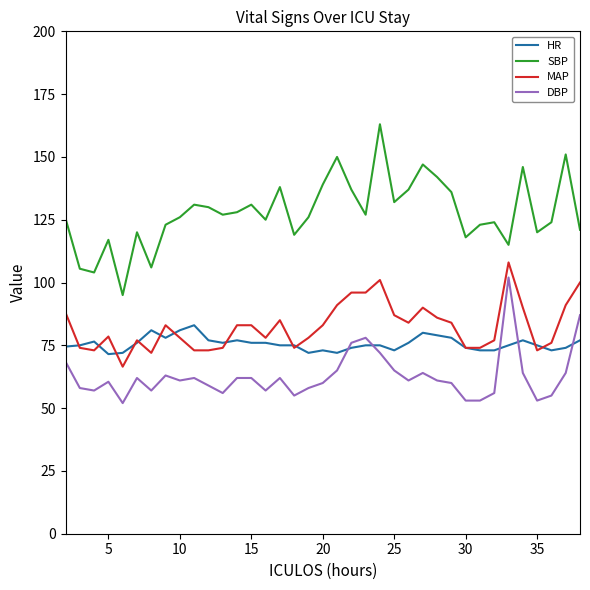

True or false: DBP and SBP cross at least once.

False